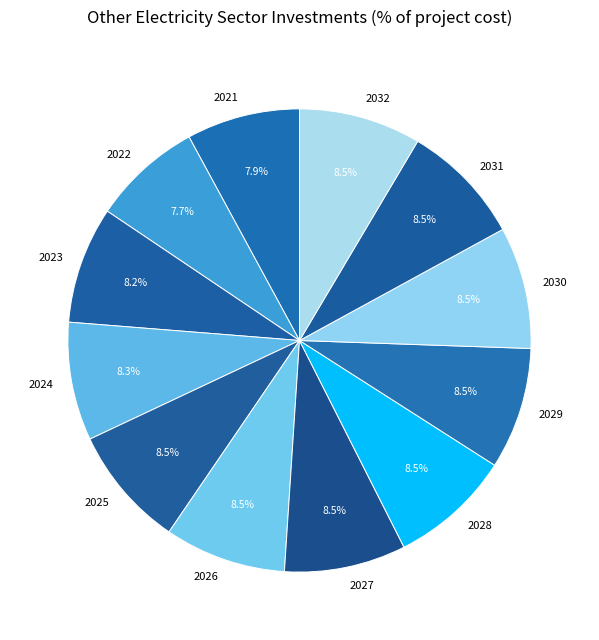

Between 2029 and 2022, which is larger?

2029